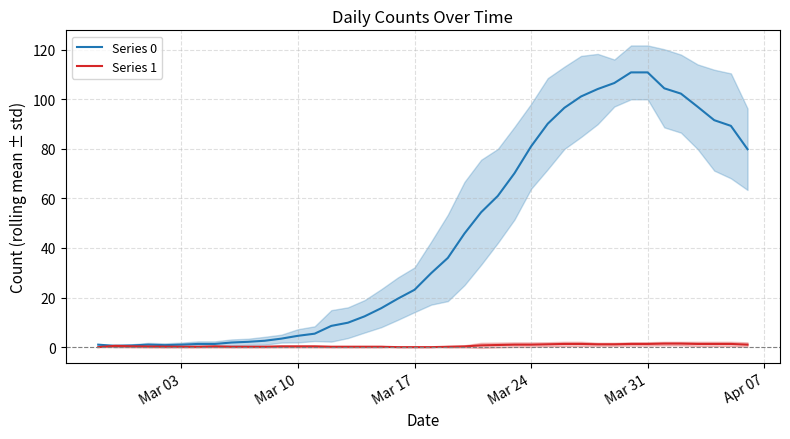

What is the greatest value displayed?

110.9